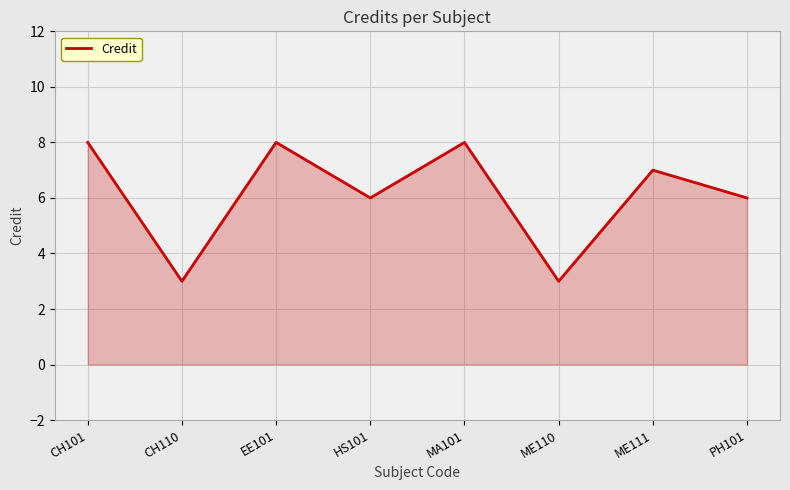

Does the chart display data point markers on the line(s)?

No